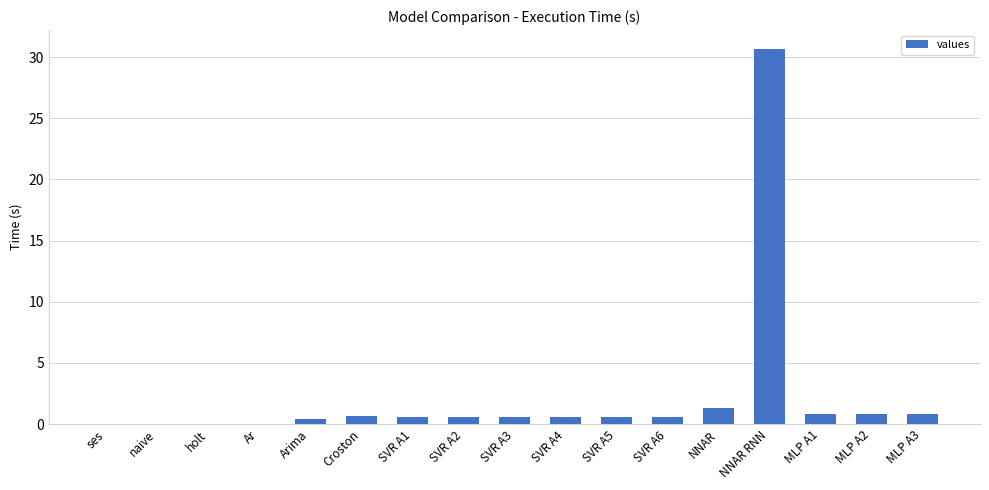

The chart shows a value of 0.8 at MLP A2. True or false?

True